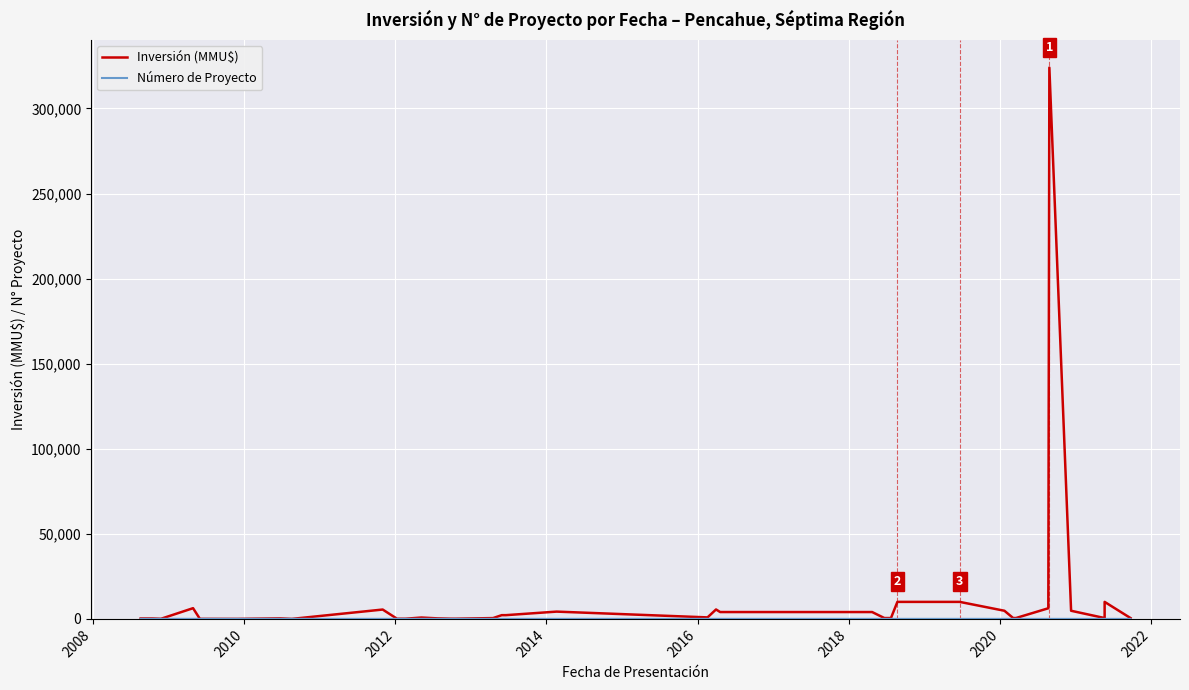

Reading left to right, transcribe all the data shown in this chart.

Inversión (MMU$): 250	250	250	68	6300	22	0	300	1	2000	5500	100	100	800	307	118	107	479	2200	2200	4284	890	5543	4031	4031	4031	505	505	10000	10000	4787	520	520	520	6250	324020	4787	500	10000	500
Número de Proyecto: 40	39	38	37	36	35	34	33	32	31	30	29	28	27	26	25	24	23	22	21	20	19	18	17	16	15	14	13	12	11	10	9	8	7	6	5	4	2	3	1